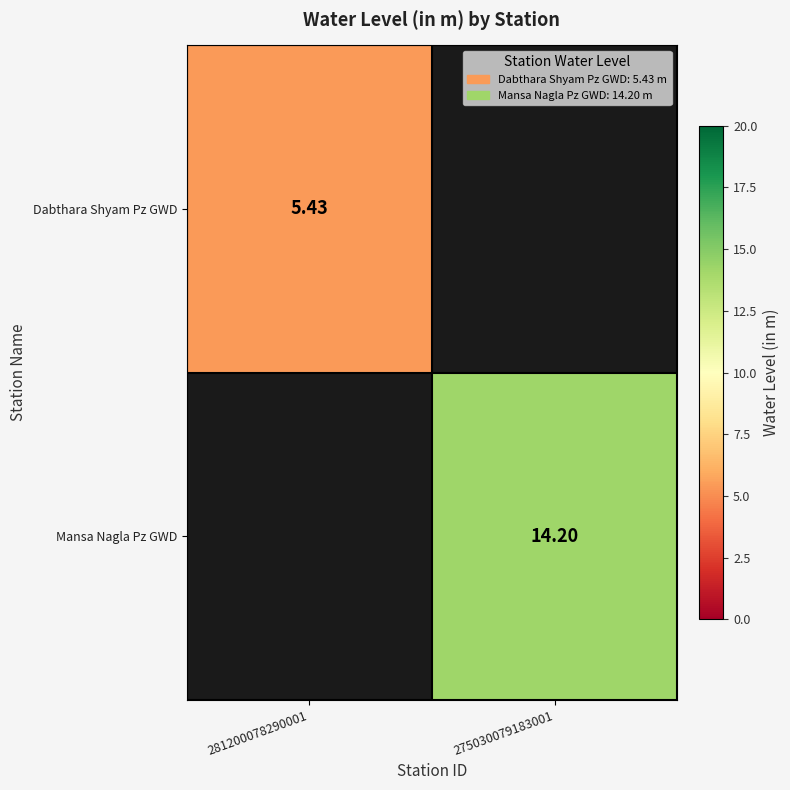

At which label does Mansa Nagla Pz GWD first exceed 14?

275030079183001